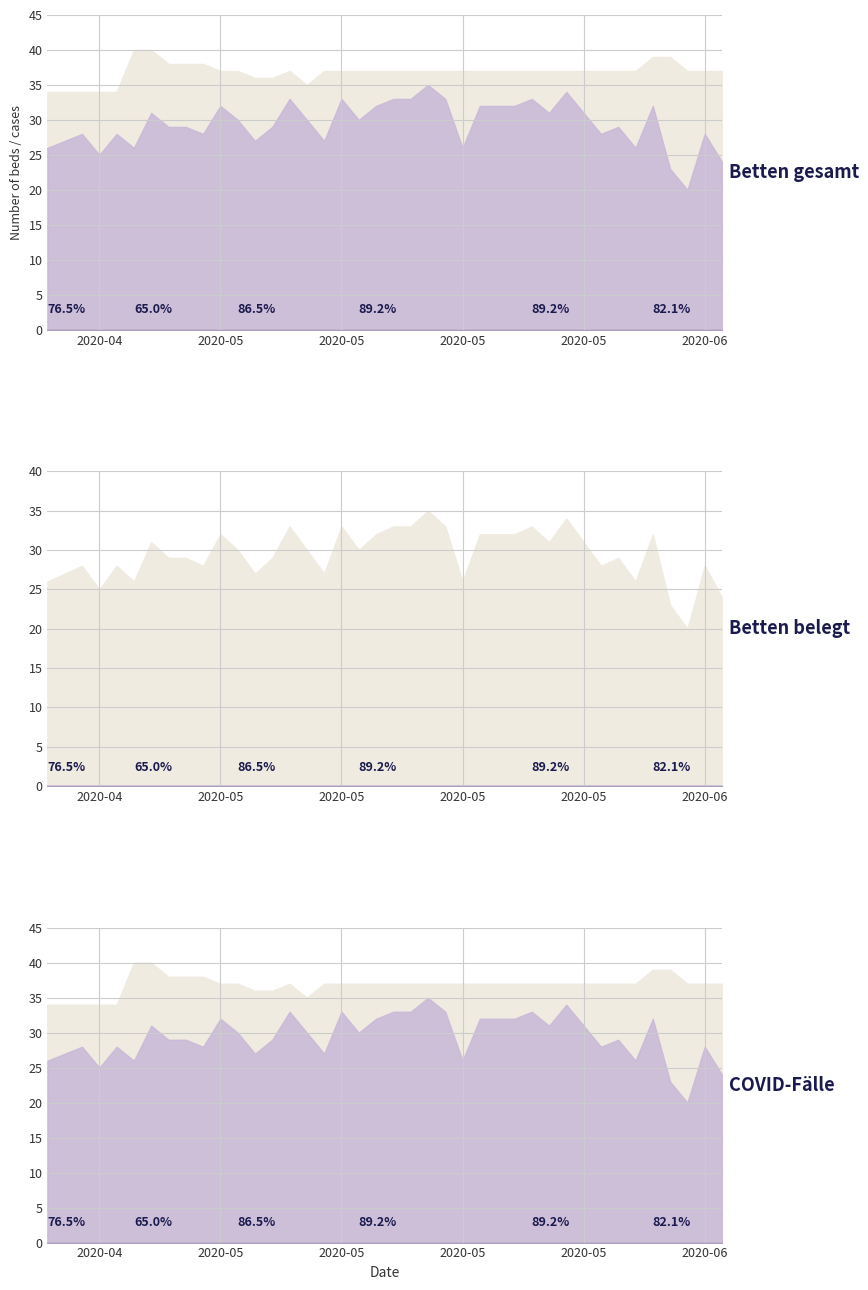

What is the difference between the second highest and second lowest values in the betten_ges series?

6